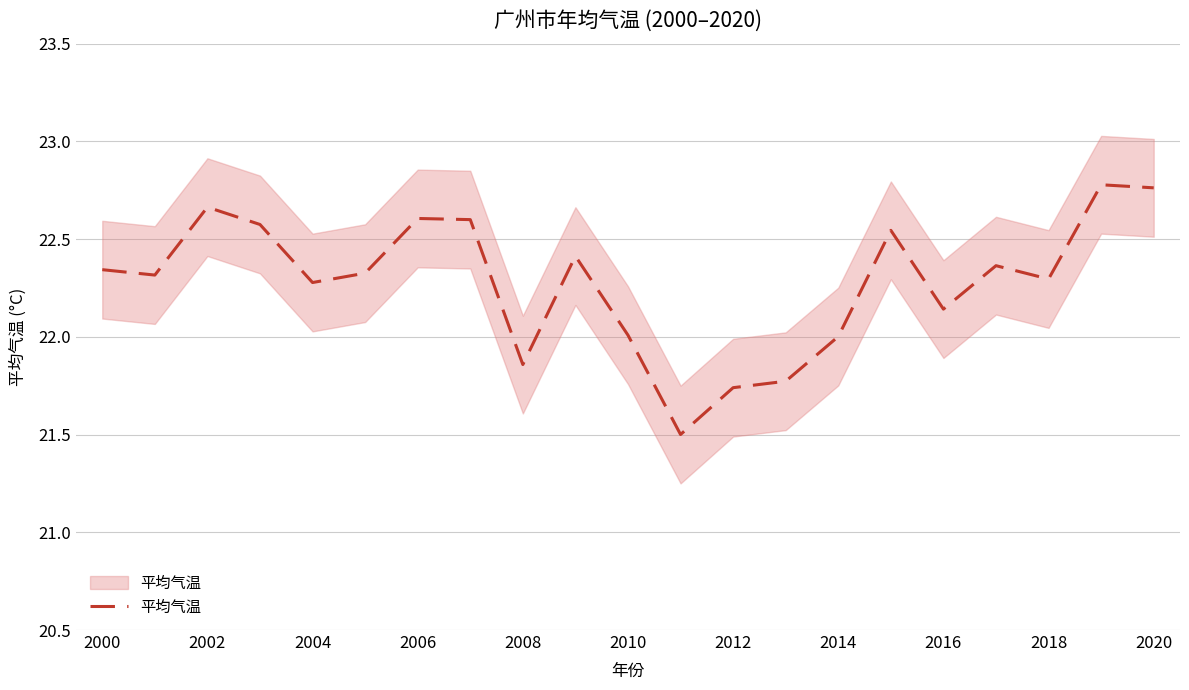

True or false: the data shows 22.1 at 2016.

True